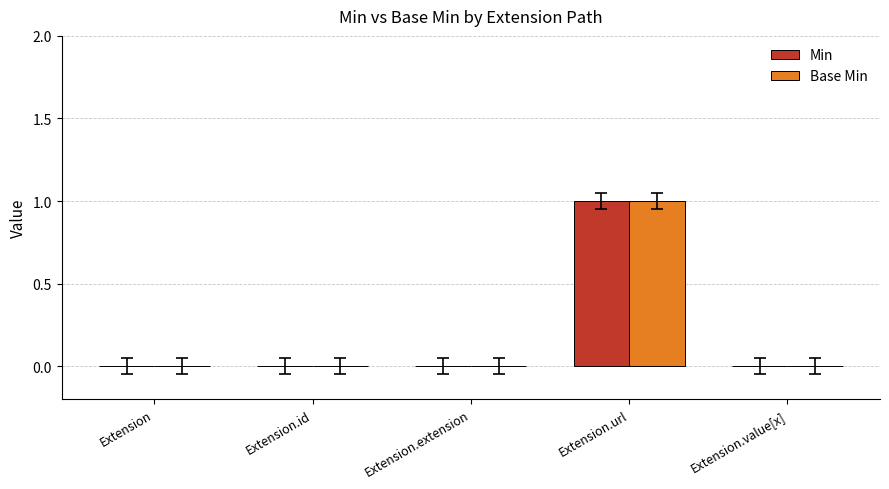

Is it true that Base Min equals -1 at Extension.extension?

False